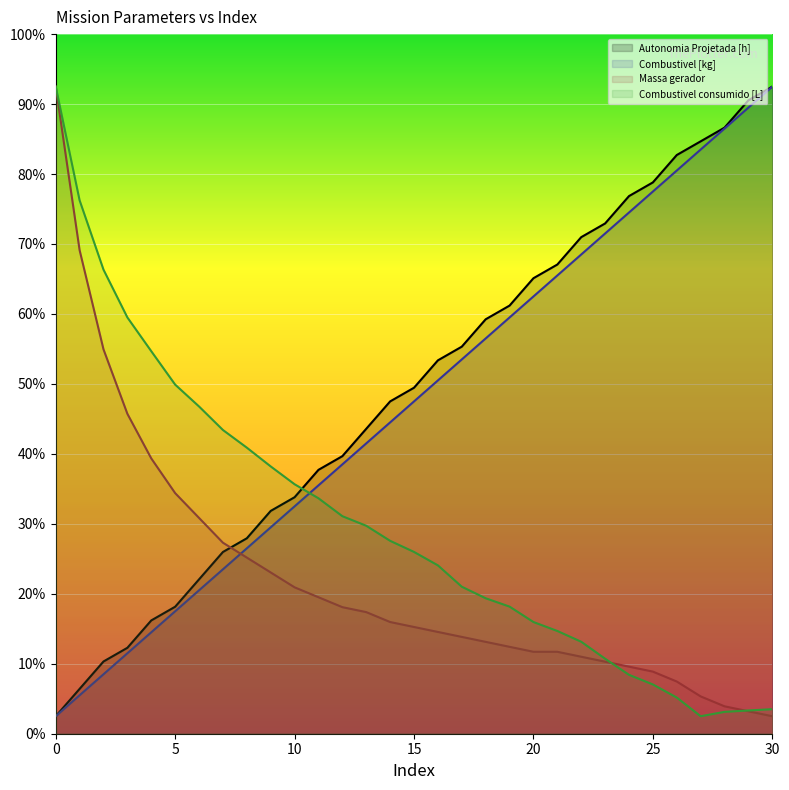

The Combustivel [kg] series shows 125.4 at 11. True or false?

False